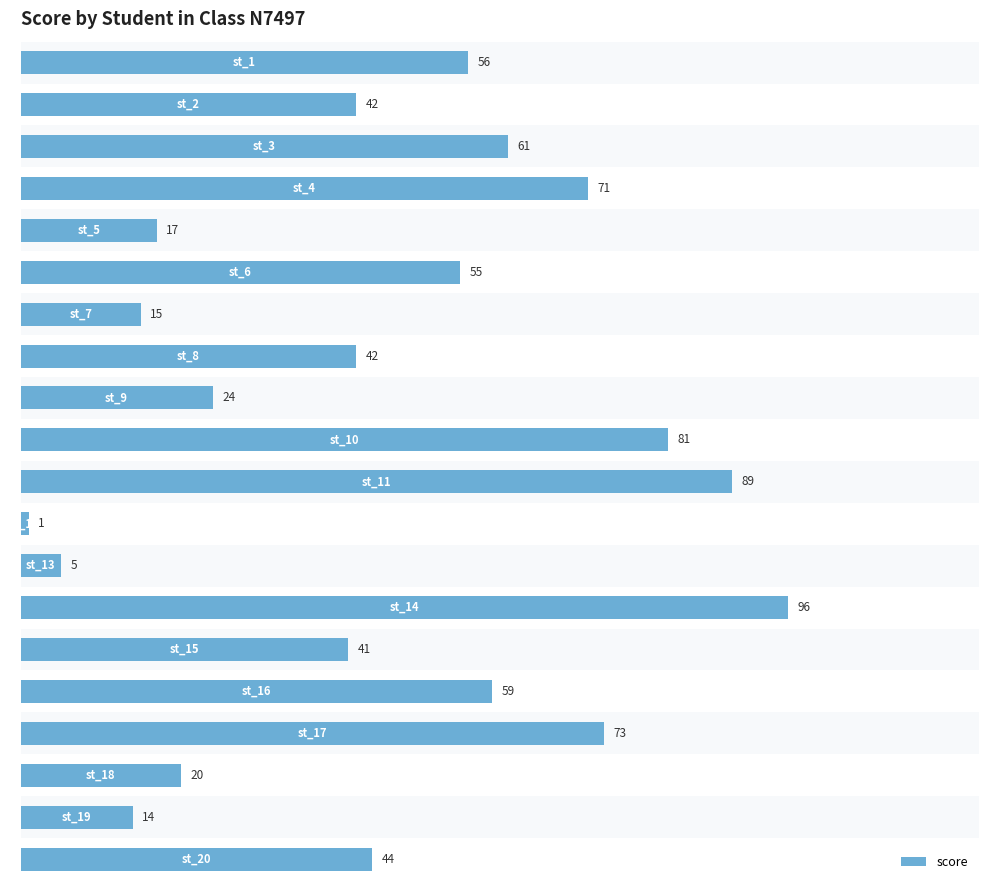

Reading top to bottom, list all the values displayed in this chart.

56	42	61	71	17	55	15	42	24	81	89	1	5	96	41	59	73	20	14	44